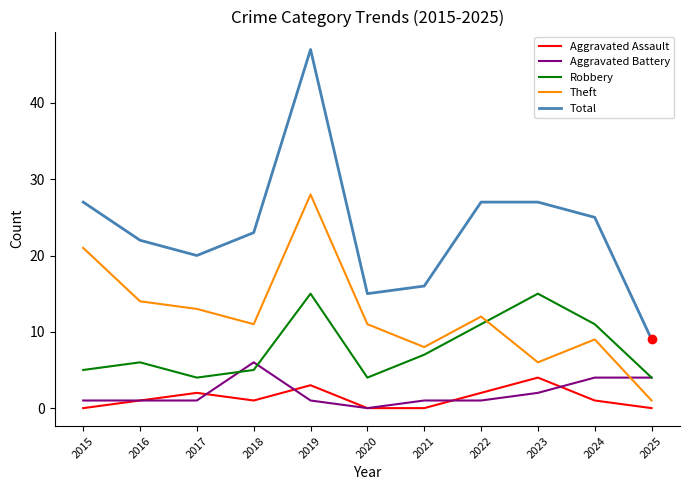

Is the value of Robbery at 2018 greater than the value of Total at 2016?

No